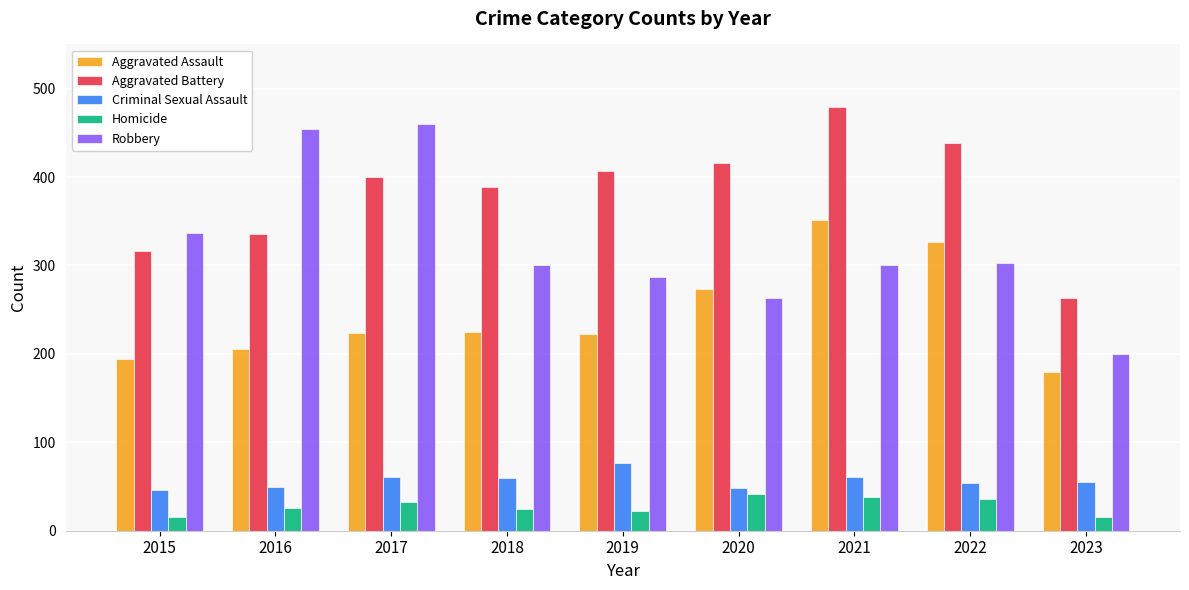

What is the difference between the second highest and second lowest values in the Homicide series?

23